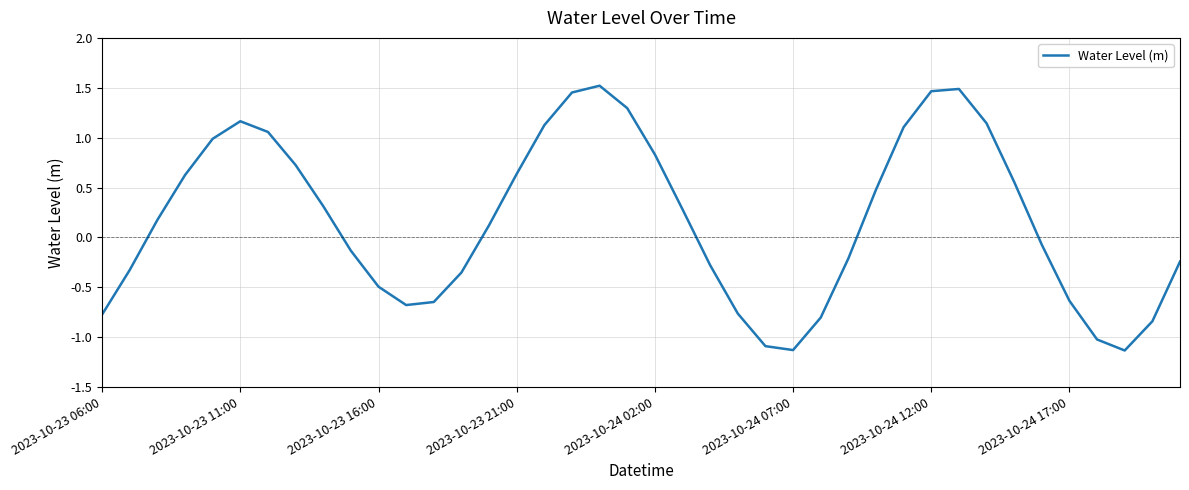

Is this an area chart (filled region under the line)?

No